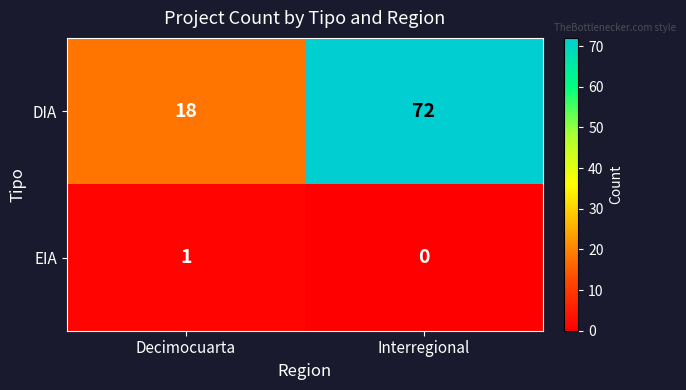

Which series has the widest spread of values?

DIA